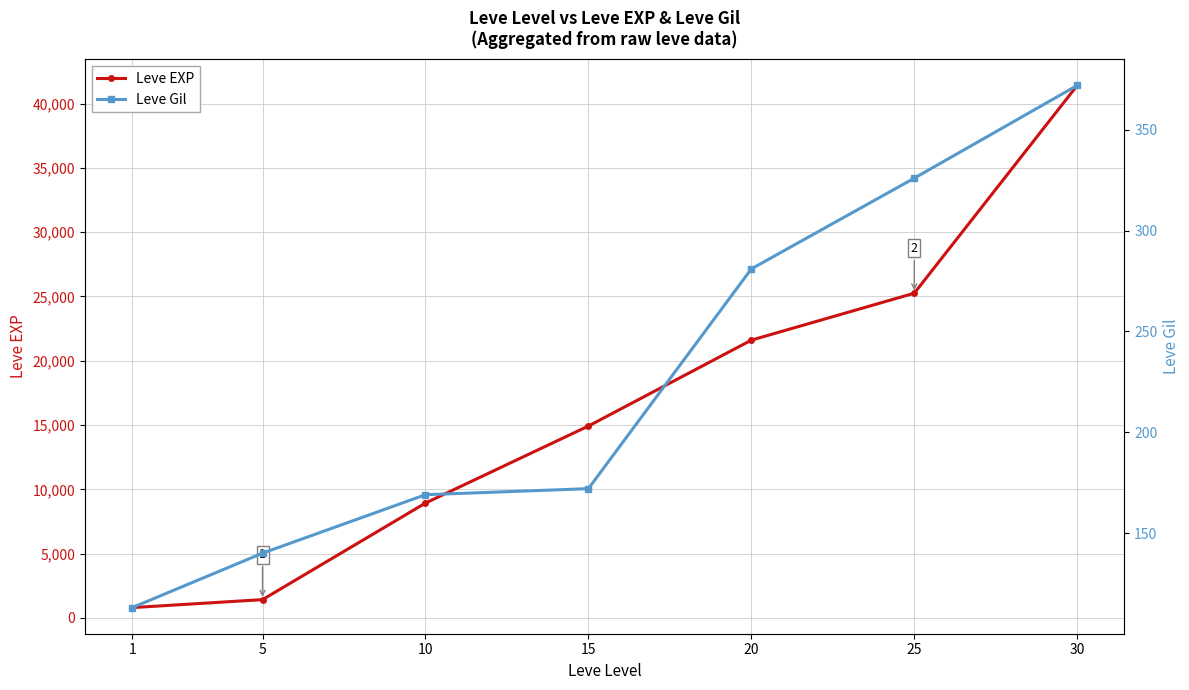

What is the total value across all series at 5?

1560